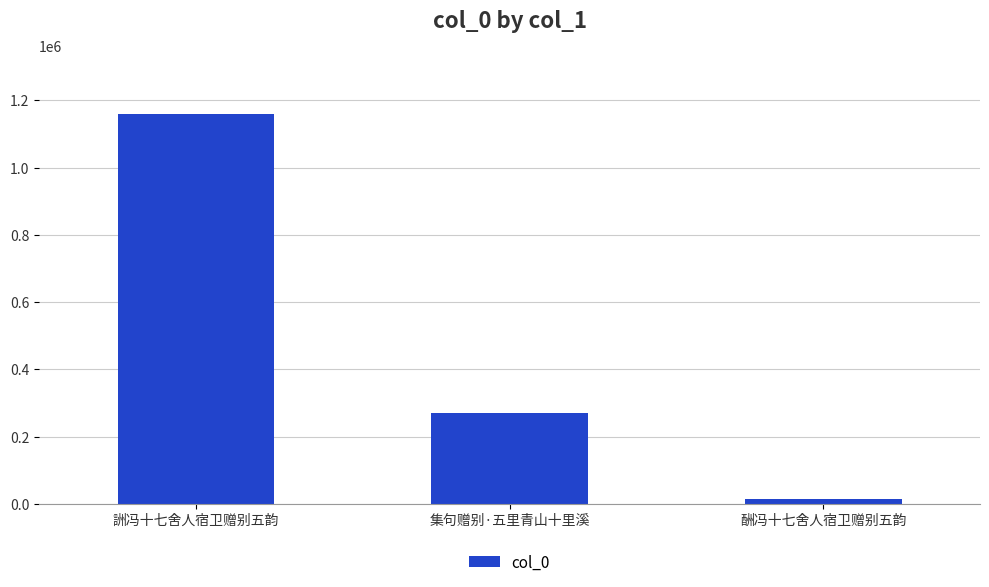

List the labels in order of value, largest first.

詶冯十七舍人宿卫赠别五韵, 集句赠别·五里青山十里溪, 酬冯十七舍人宿卫赠别五韵